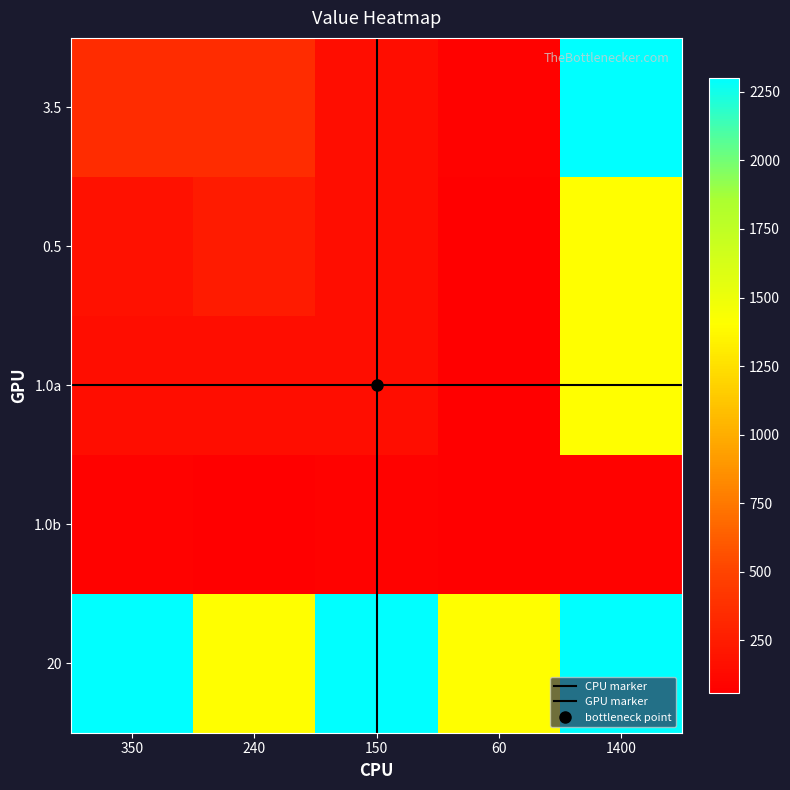

Which has a higher value, 60 or 240?

240